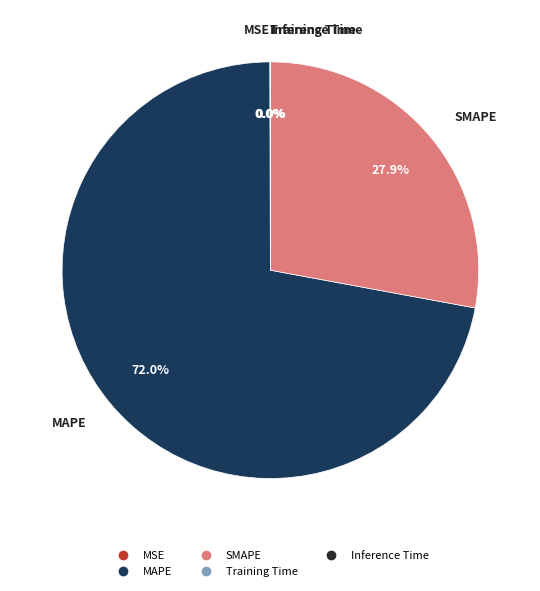

What is the largest slice in the pie chart?

MAPE